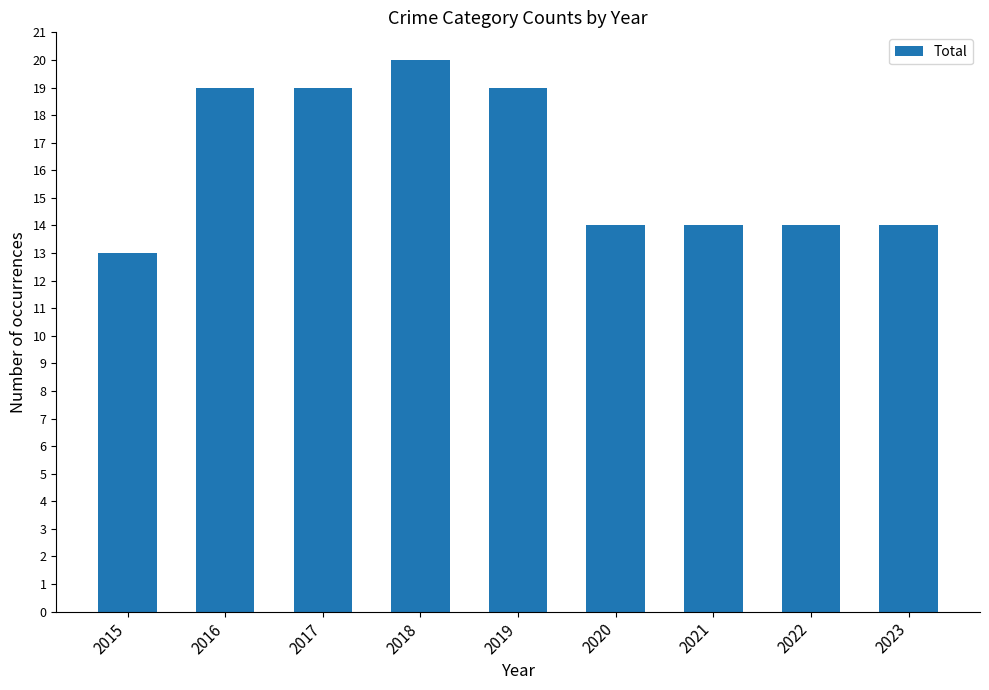

True or false: the data shows 8 at 2020.

False